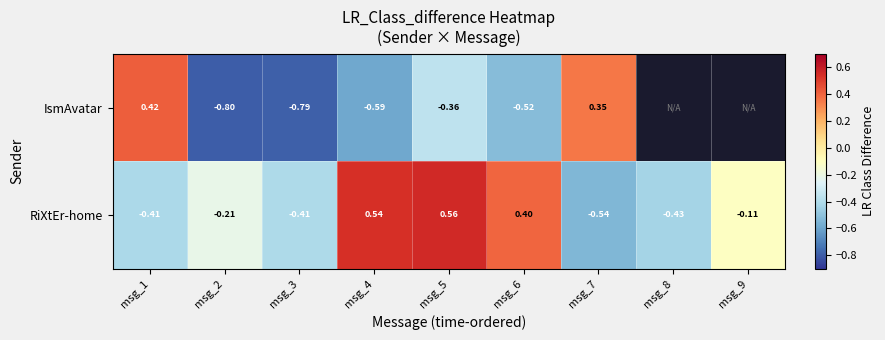

Rank the series at msg_1 from lowest to highest value.

RiXtEr-home, IsmAvatar